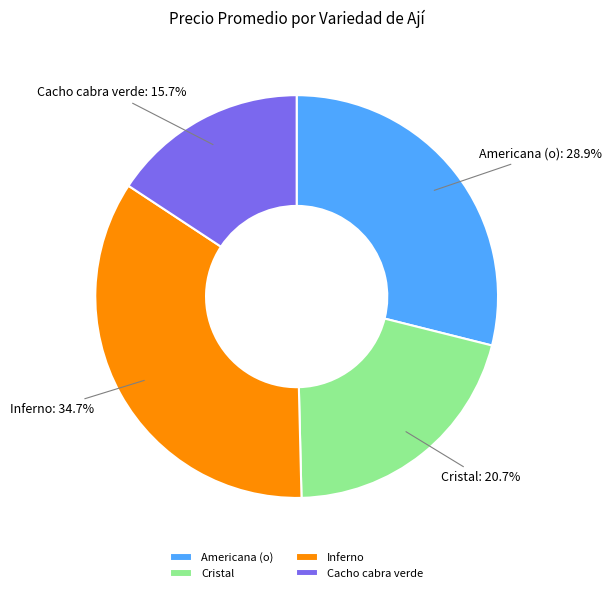

What percentage is NOT represented by Inferno?

65.3%